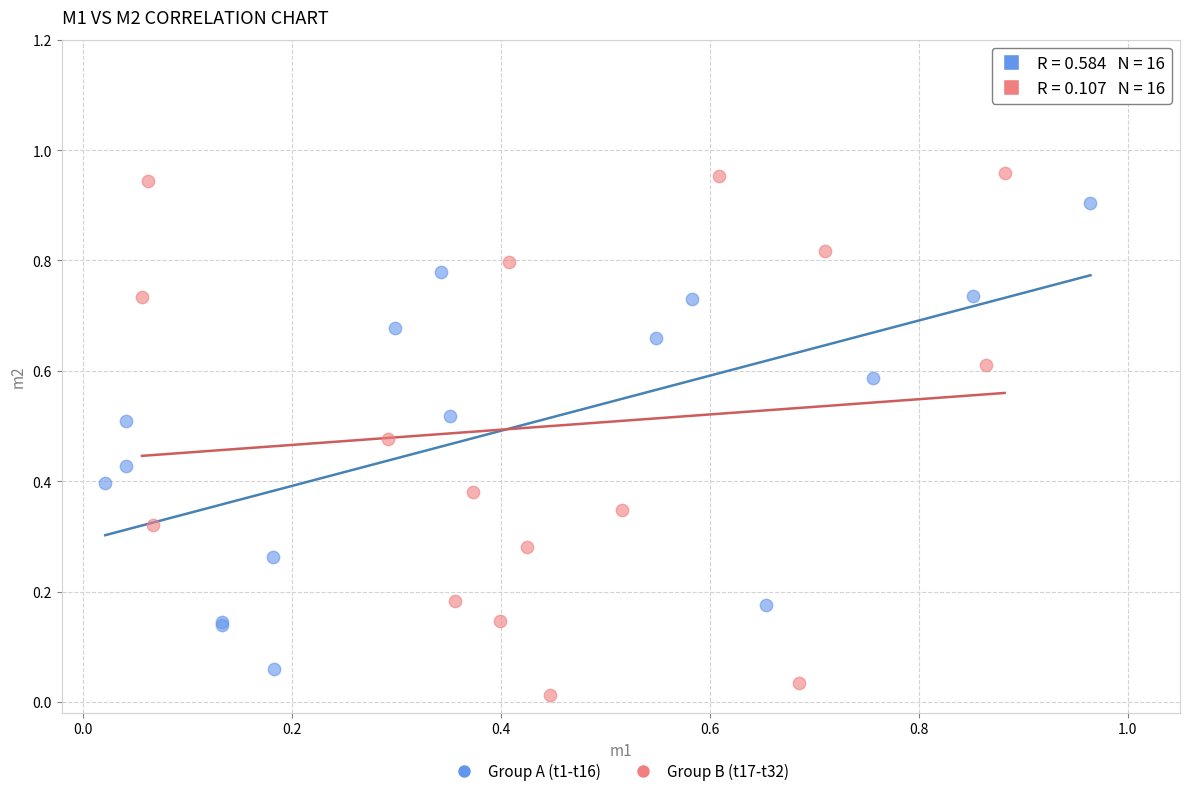

Which series contains the highest Y value?

Group B (t17-t32)